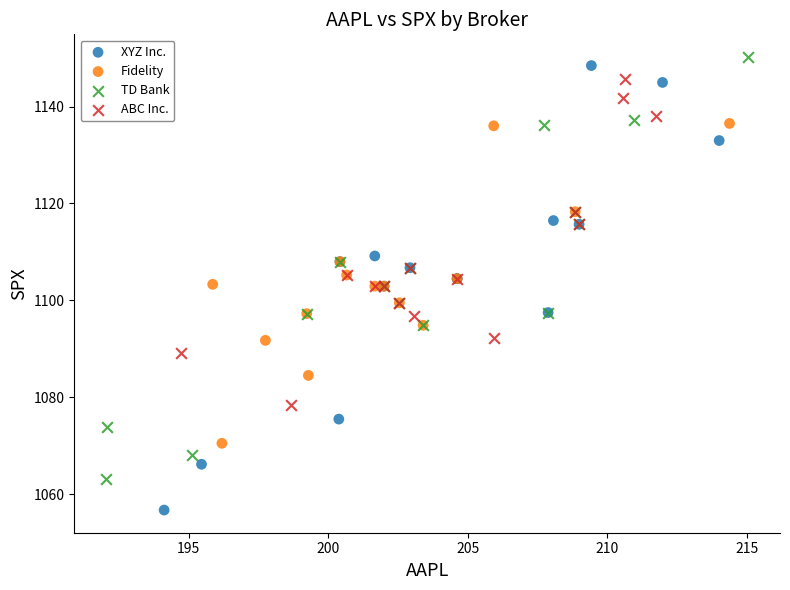

What are all the series names shown in the legend?

XYZ Inc., Fidelity, TD Bank, ABC Inc.